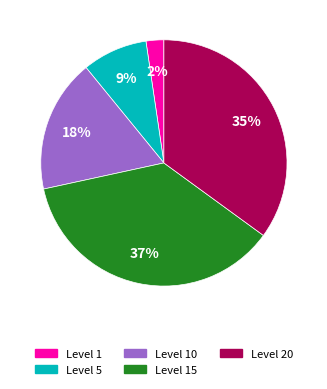

Is there a majority slice in this chart?

No